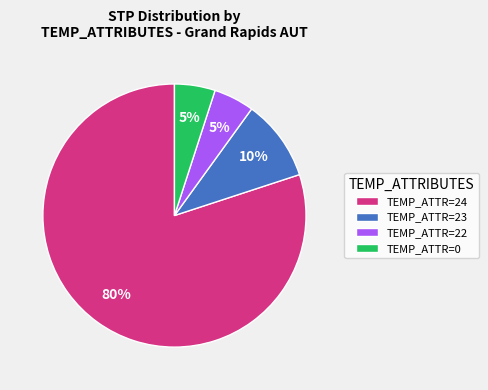

To the nearest percent, what portion does TEMP_ATTR=24 represent?

80%